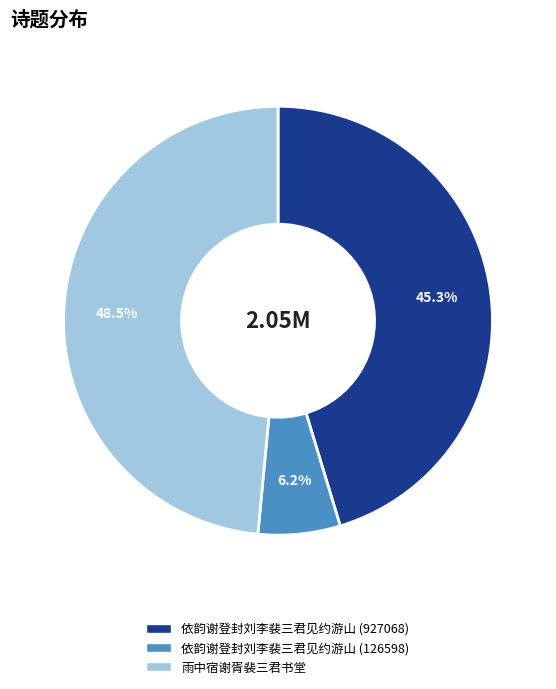

True or false: 依韵谢登封刘李裴三君见约游山 (126598) accounts for 6% of the total.

True